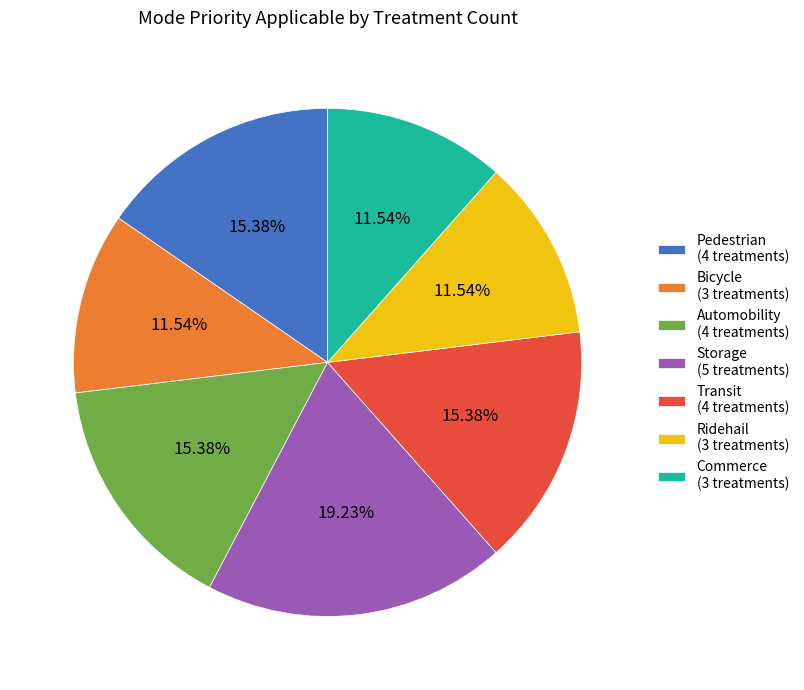

Does any single category account for the majority?

No